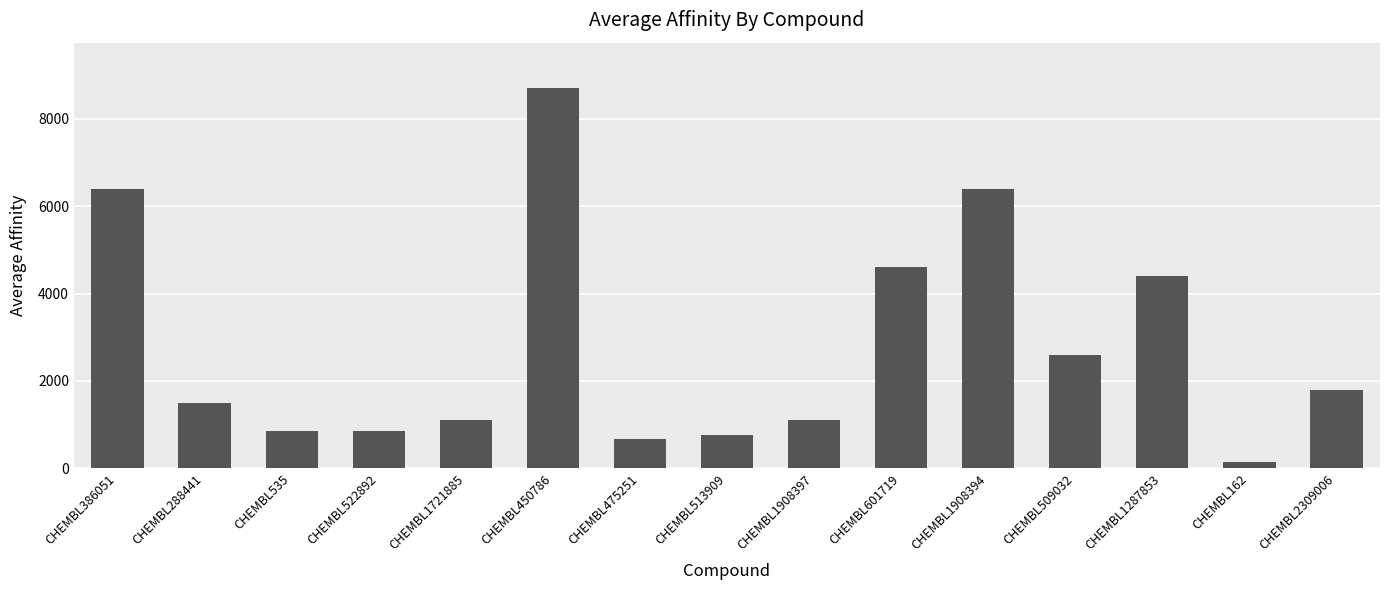

The chart shows a value of 1168 at CHEMBL601719. True or false?

False